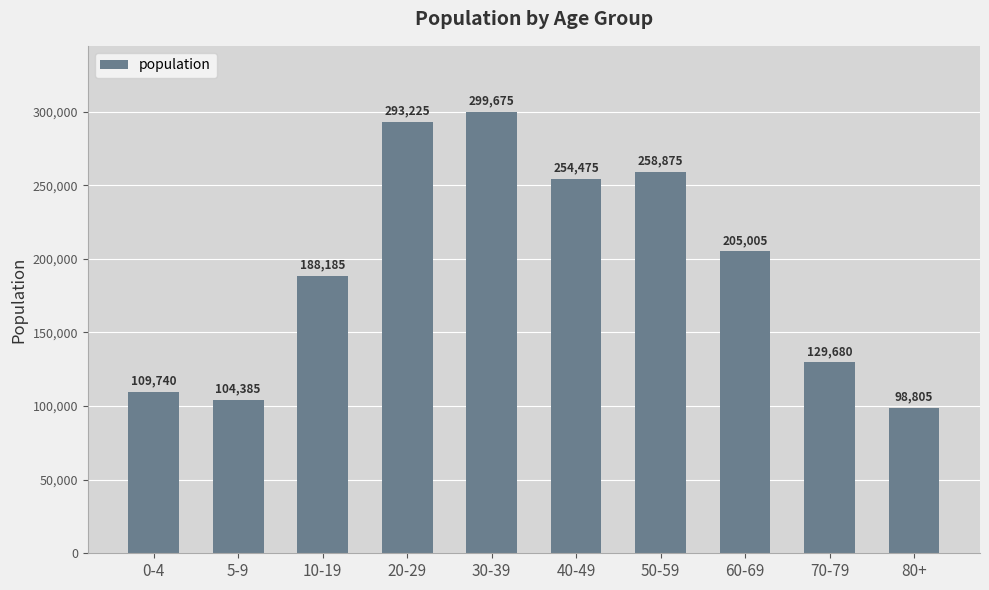

Which category has the highest value across all series?

30-39